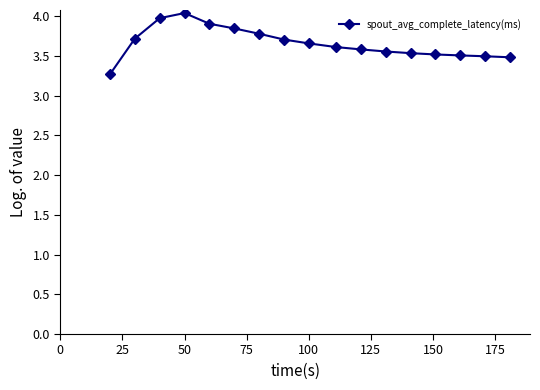

True or false: the data has more than 0 interior local peaks.

True